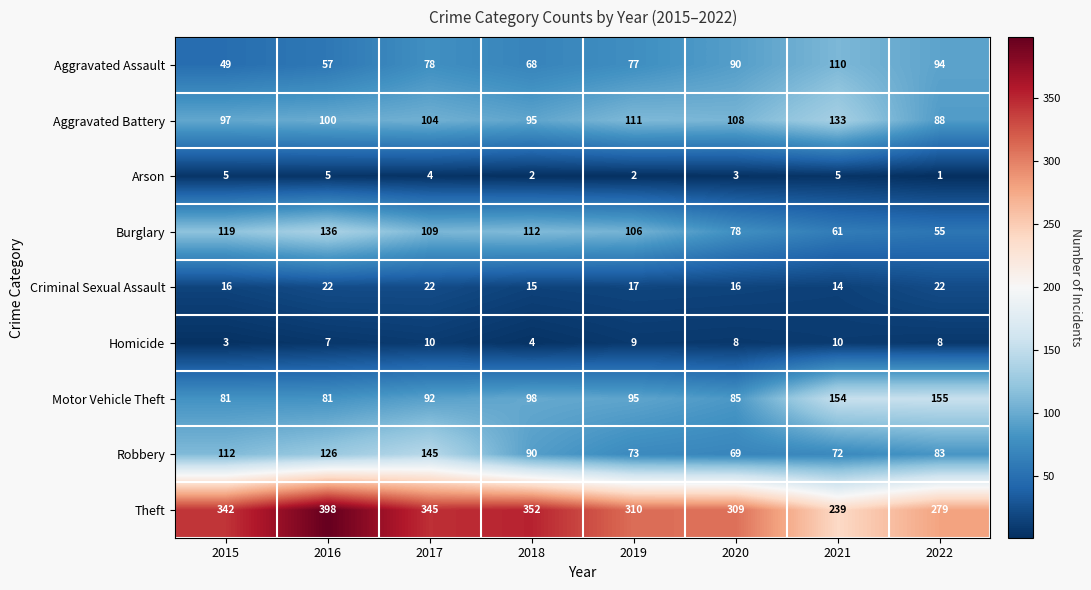

Read the Arson value at 2021.

5